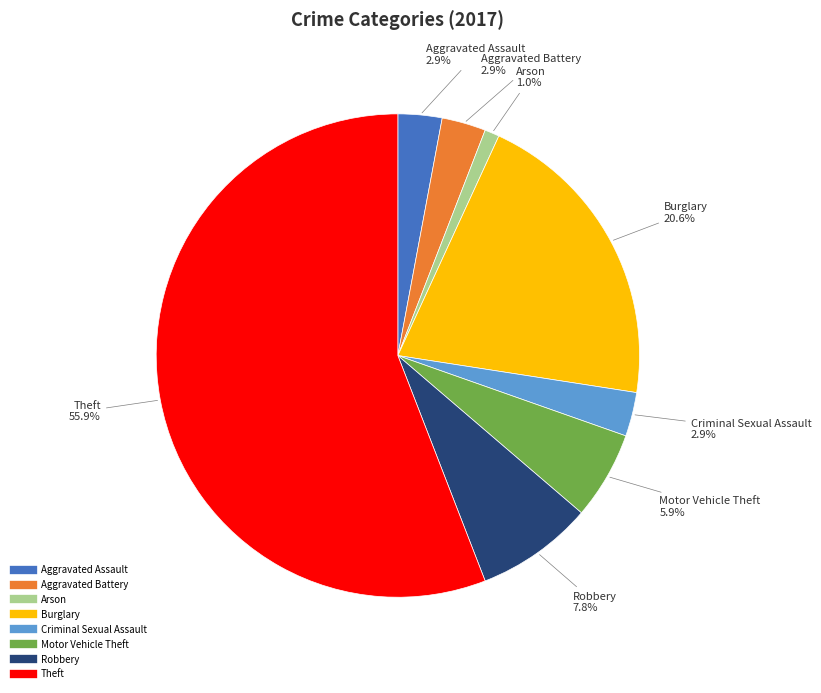

What percentage is the Theft slice, to the nearest percent?

56%